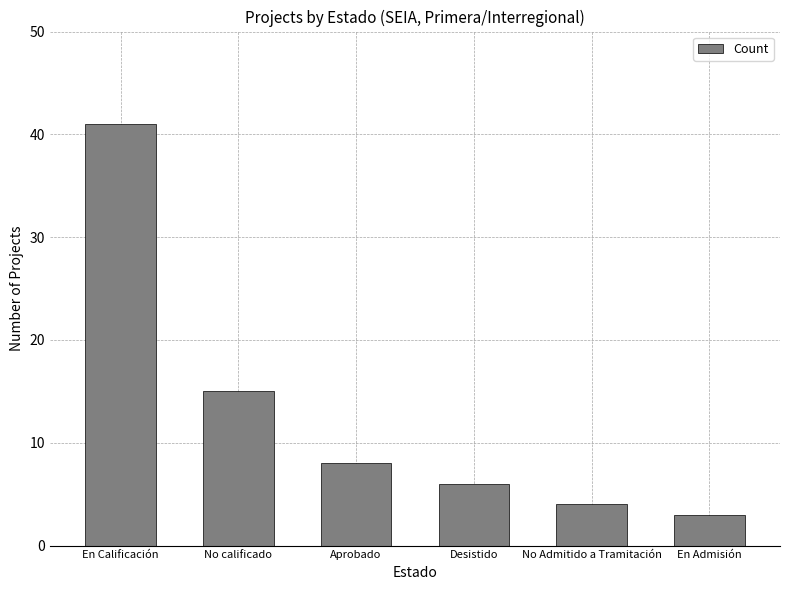

Is it true that the value at No calificado is 15?

True